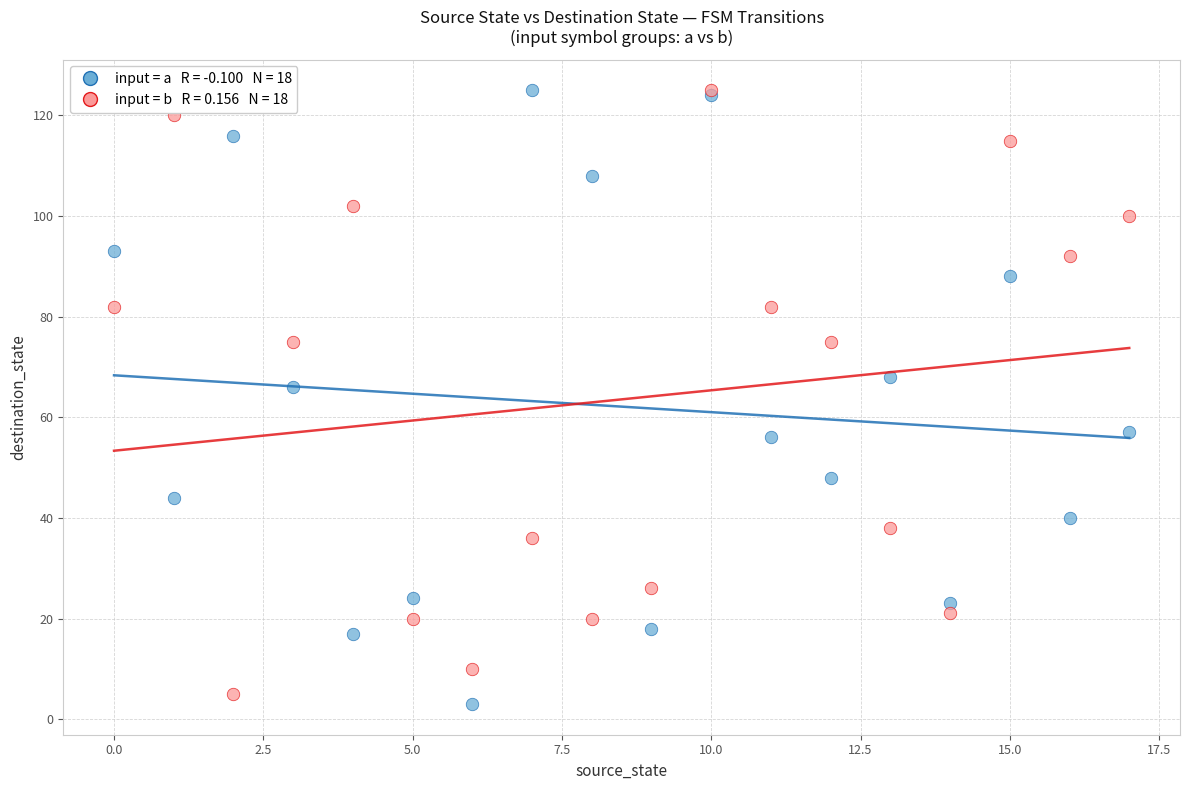

Across all series, what Y value is closest to 64?

66